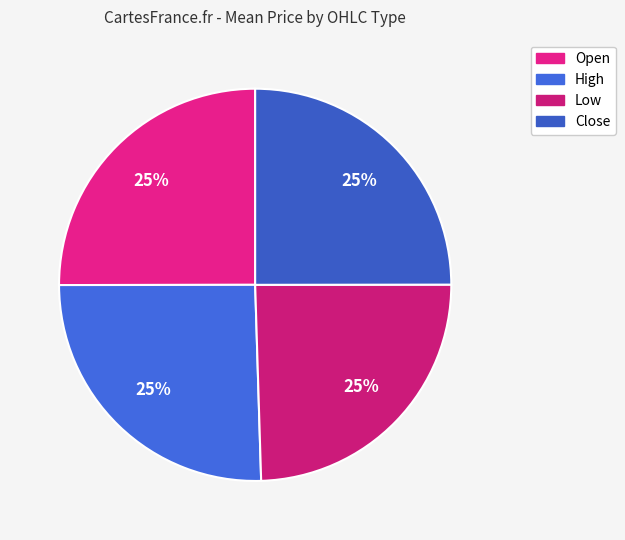

What is the total percentage of High and Open?

50.5%